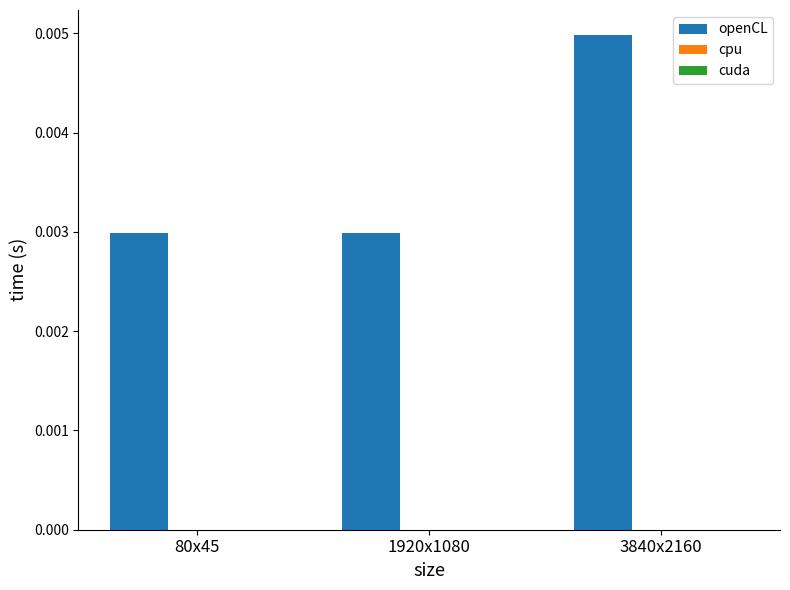

What position from the left is 1920x1080?

2